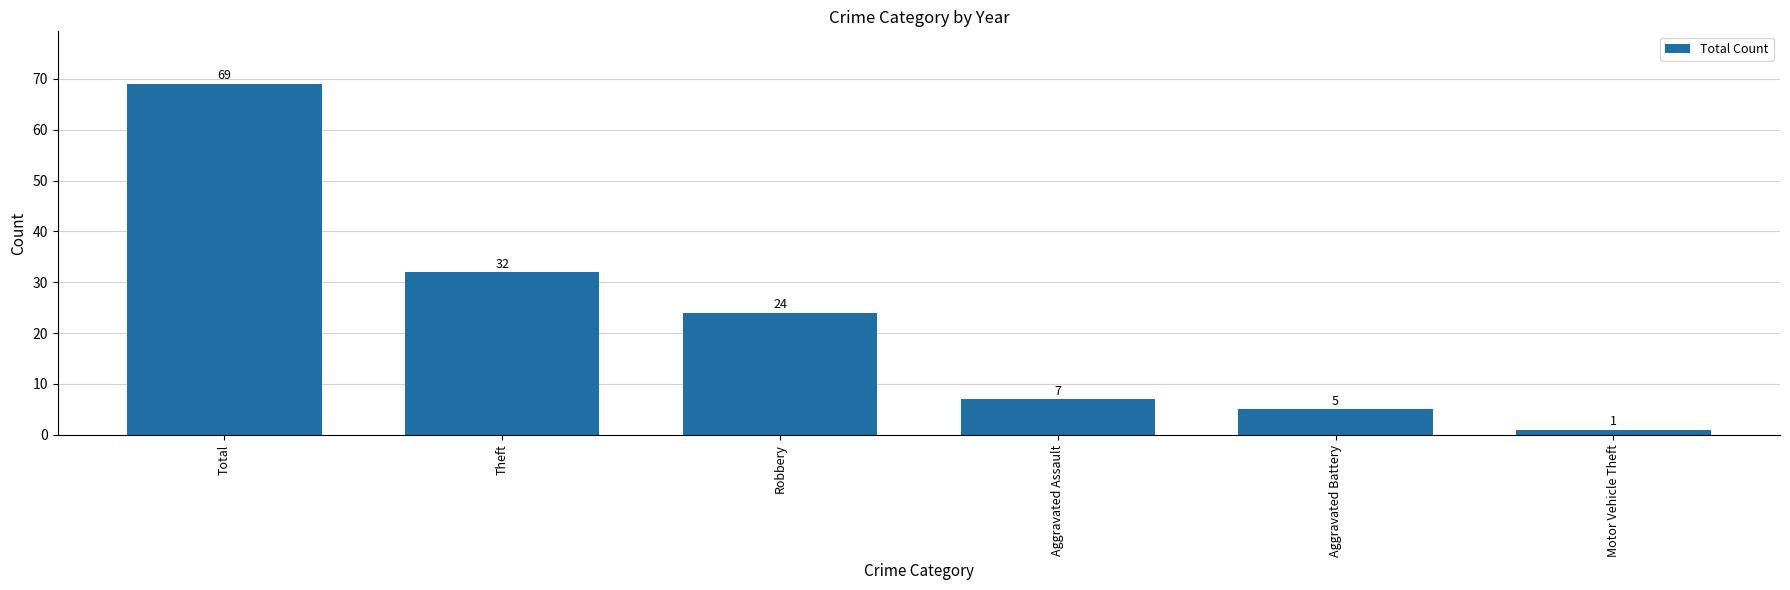

List the labels in order of value, largest first.

Total, Theft, Robbery, Aggravated Assault, Aggravated Battery, Motor Vehicle Theft